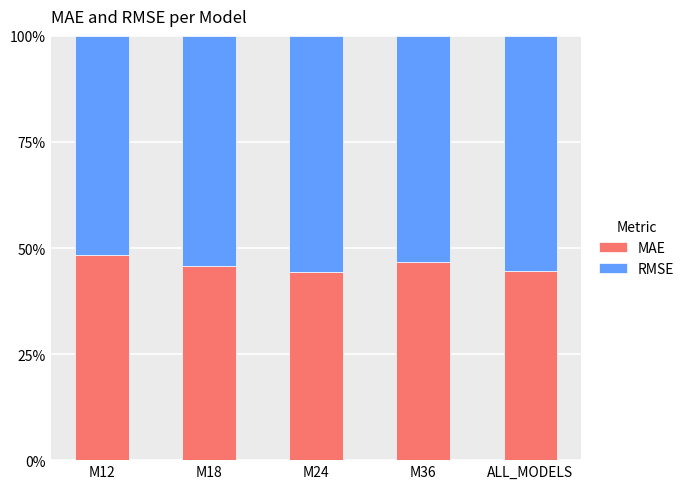

What is the lowest value of the MAE series?

44.3